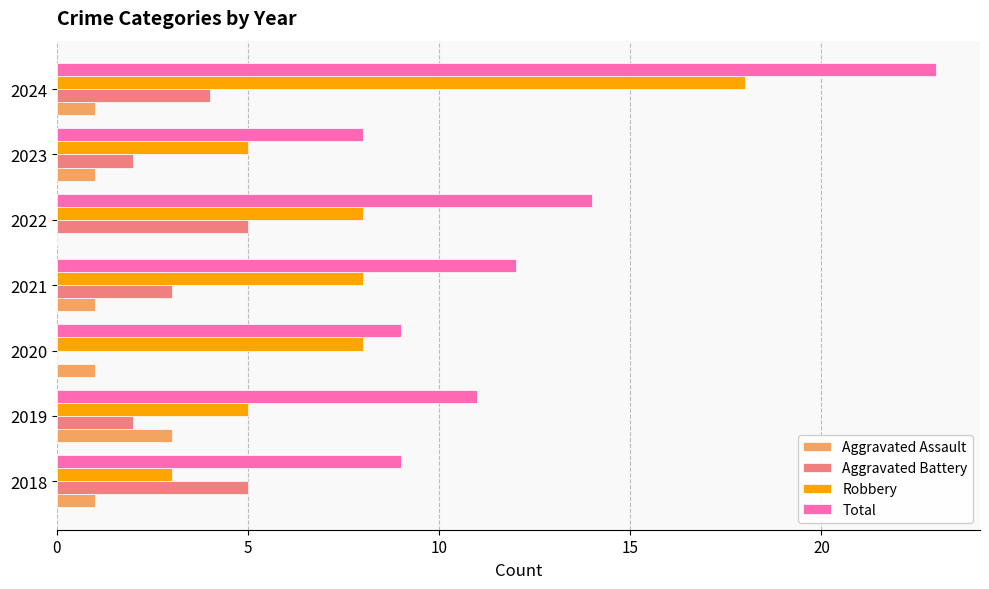

Which category has the highest value in the Robbery series?

2024